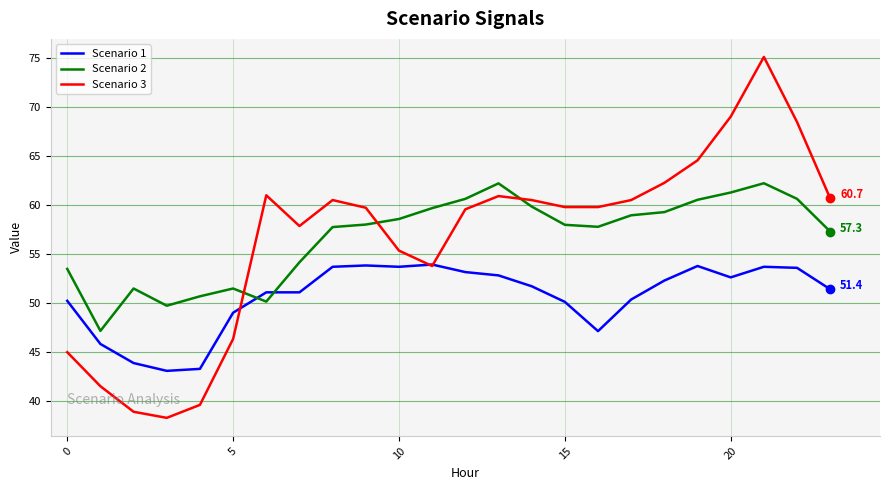

What is the average value of the Scenario 3 series?

56.6